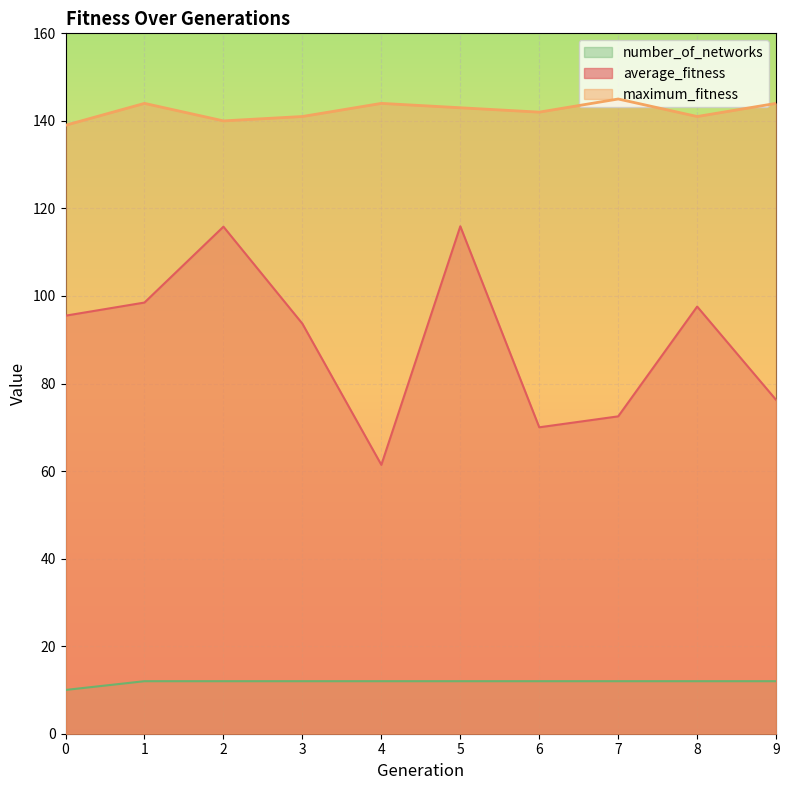

True or false: number_of_networks has a value of 10.0 at 0.

True